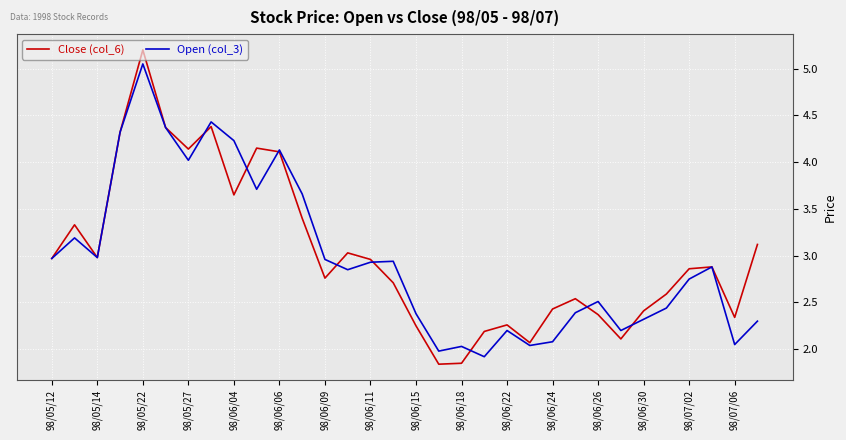

What is the maximum value shown in the chart?

5.2